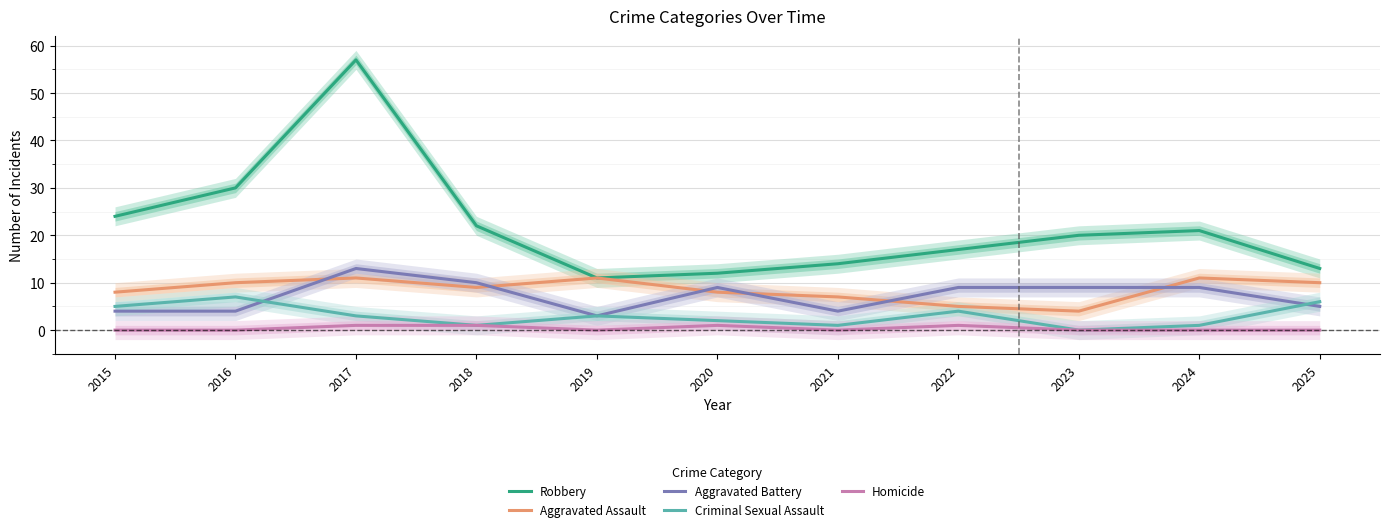

Between 2016 and 2024, which is larger?

2016